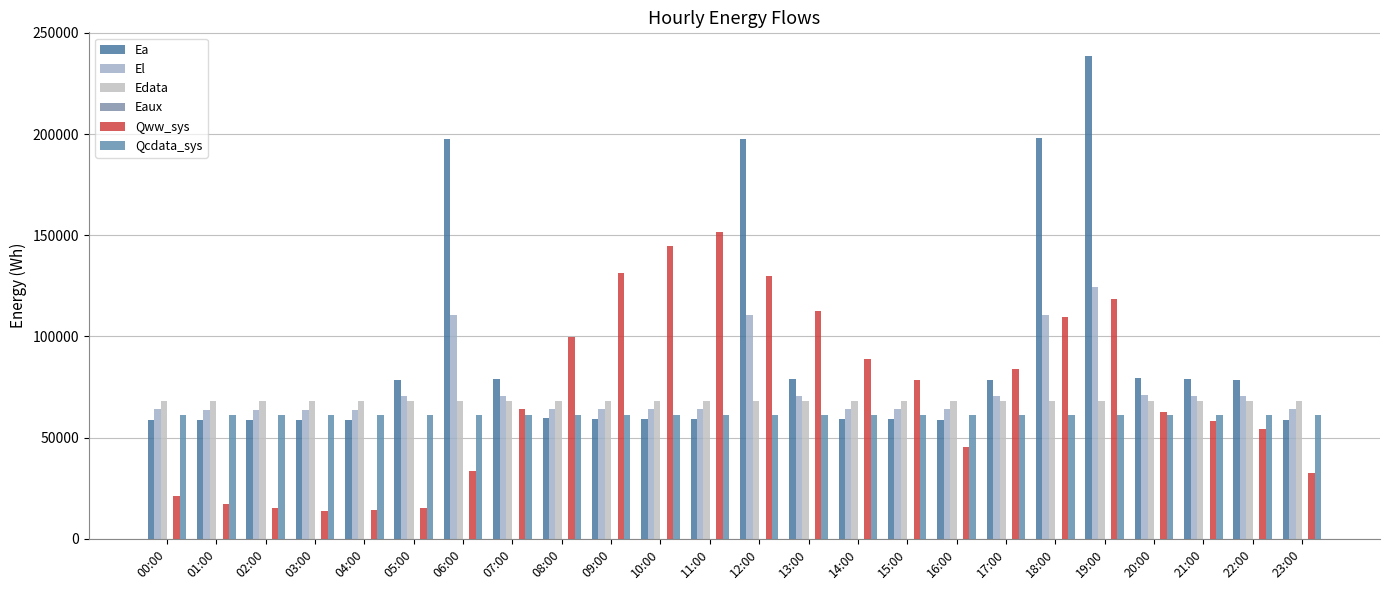

At which label does Eaux reach its peak?

11:00